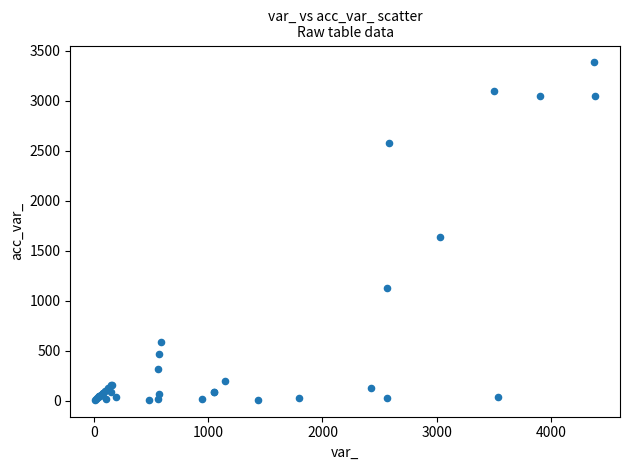

What Y value in the scatter plot is closest to 1697?

1642